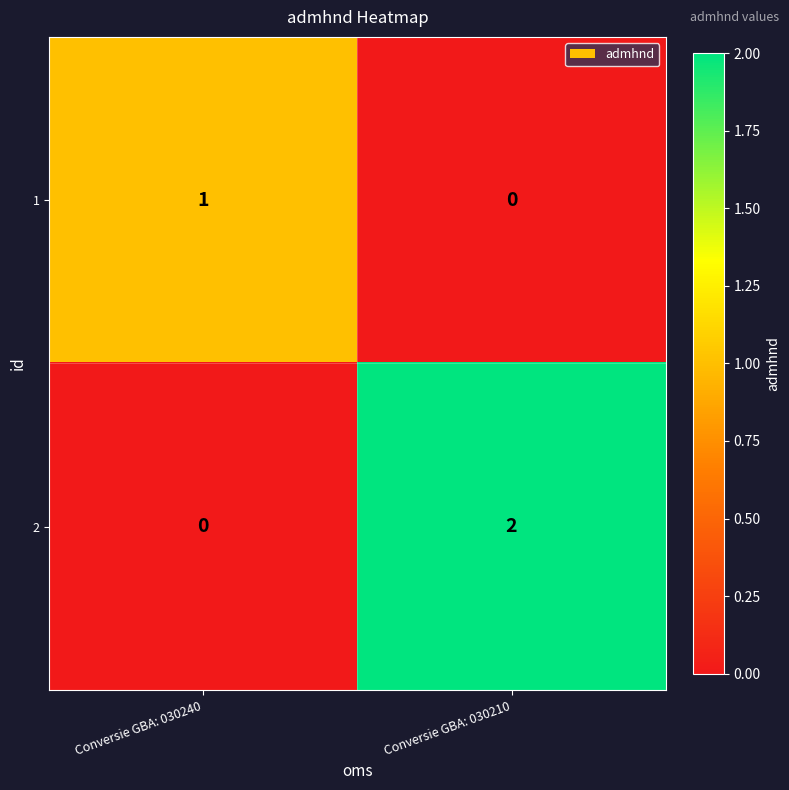

Reading right to left, transcribe all the data shown in this chart.

1: Conversie GBA: 030210=0	Conversie GBA: 030240=1
2: Conversie GBA: 030210=2	Conversie GBA: 030240=0